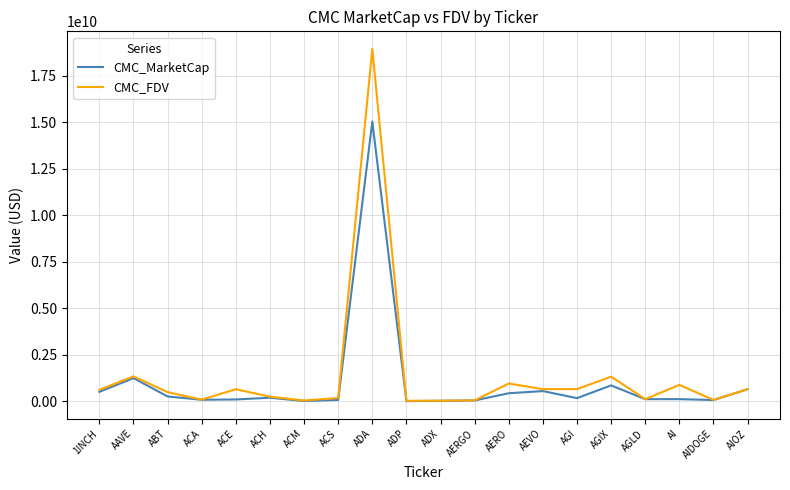

At which category does CMC_FDV reach its first local valley?

ACA